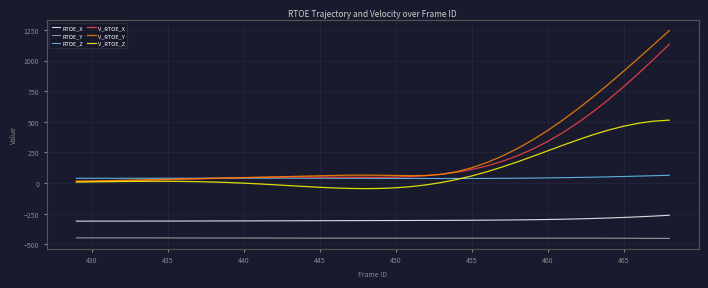

What is the average value of the V_RTOE_X series?

208.6